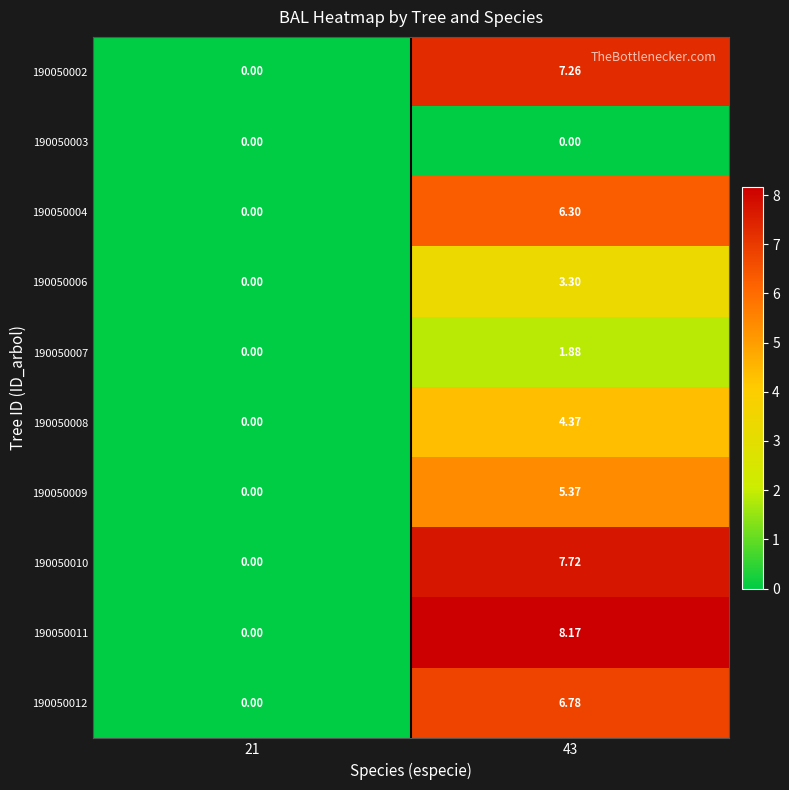

At 21, list the series in order from smallest to largest.

190050002, 190050003, 190050004, 190050006, 190050007, 190050008, 190050009, 190050010, 190050011, 190050012